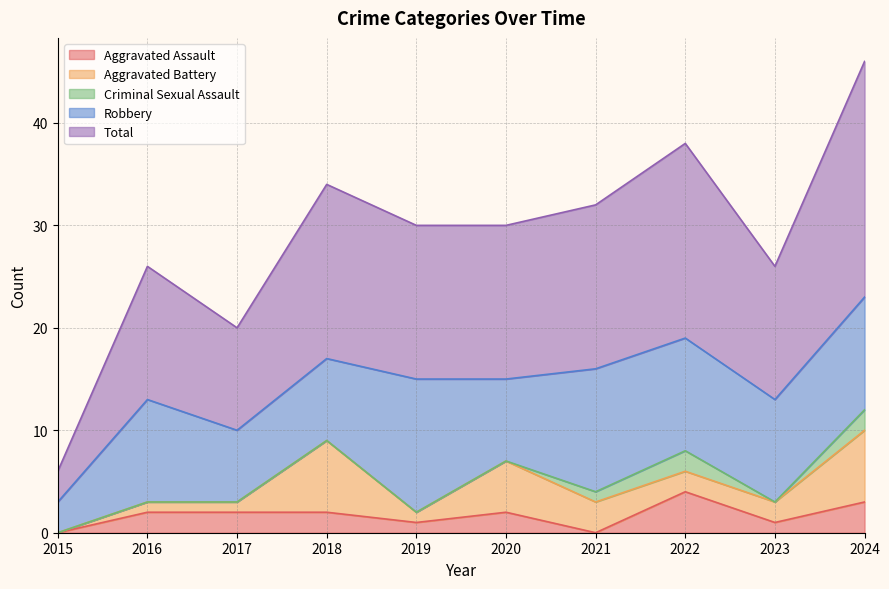

Is it true that Total equals 3 at 2015?

True